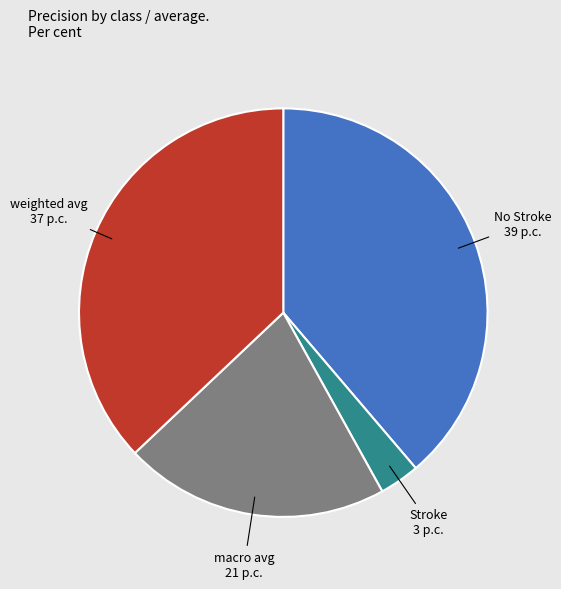

Does any single category account for the majority?

No